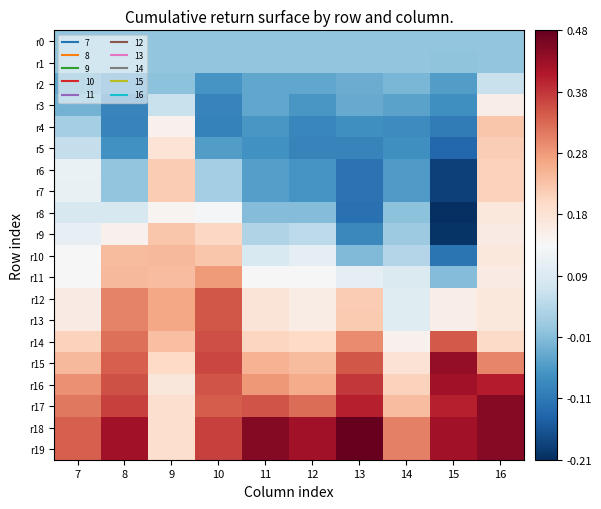

Count the number of categories in the chart.

10